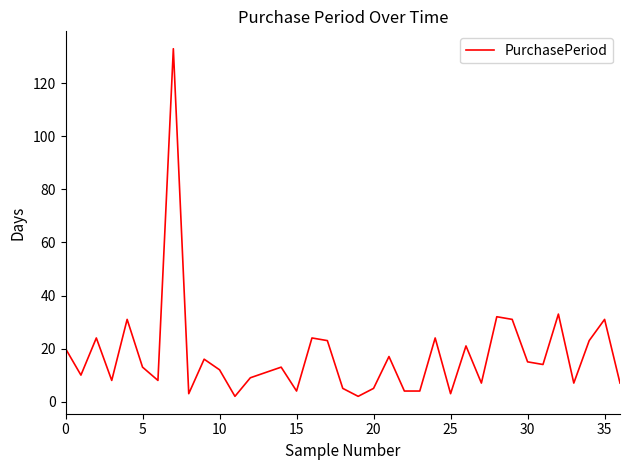

What is the difference between the maximum and minimum values?

131